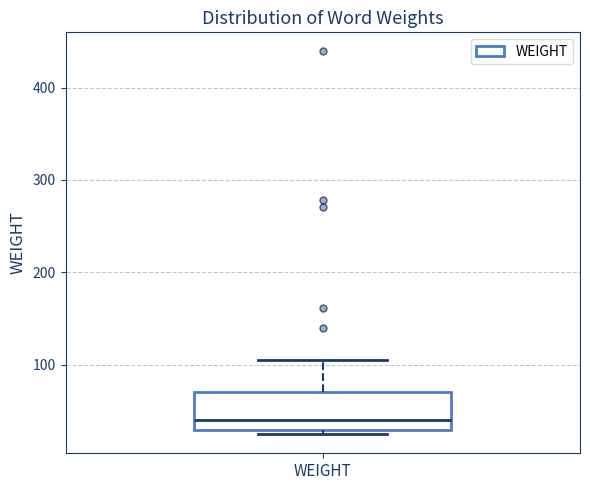

Transcribe this box plot: give where the median line is, the range the box spans, and where the two whiskers end, as read against the y-axis. The values are not printed on the chart, so give them approximately, as read against the axis.

median 40, box 30 to 70, whiskers 30 (just below the box's lower edge) to 110